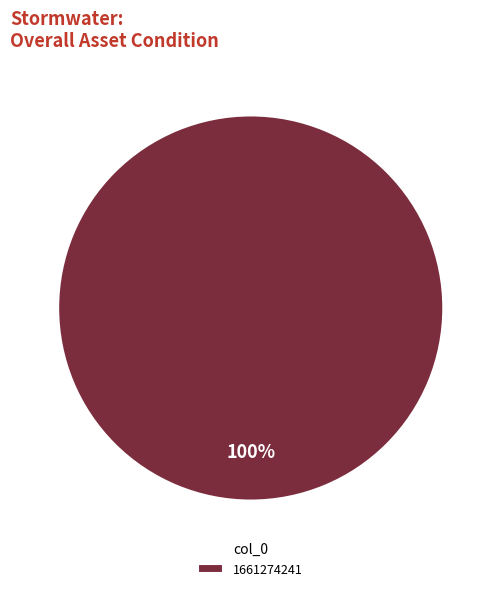

Is it true that 1661274241 is 88% of the pie?

False